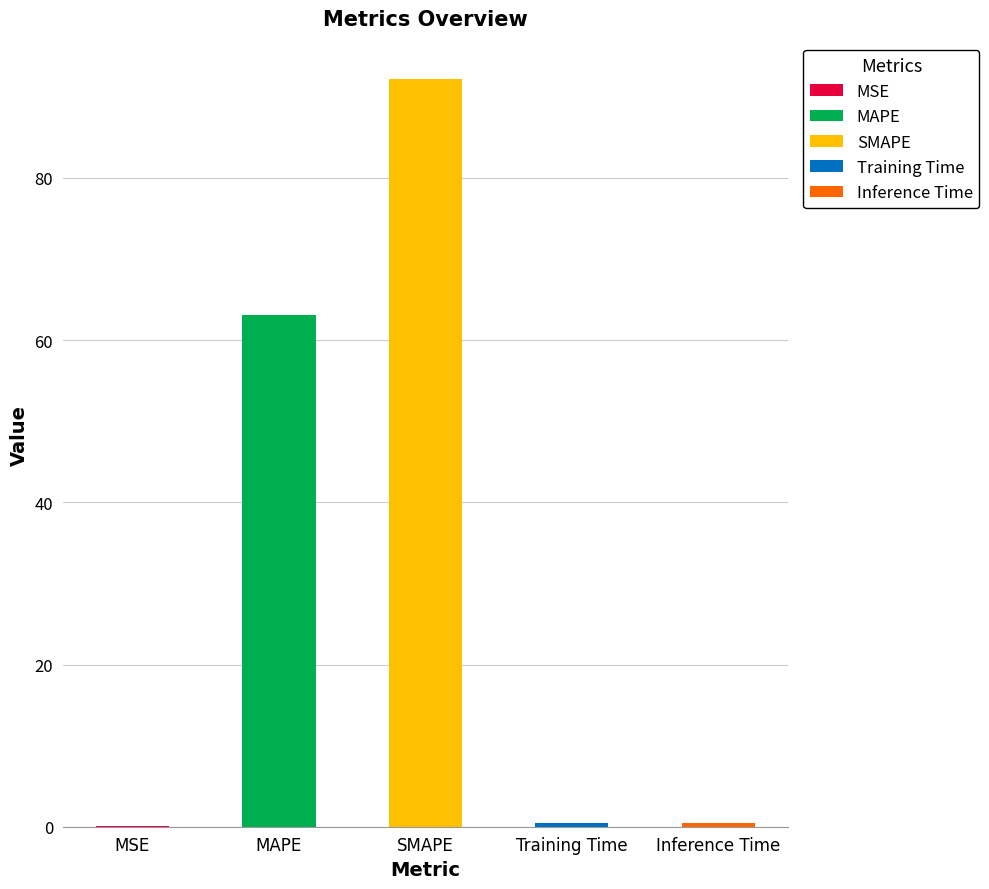

What is the change in value from MAPE to Training Time?

-62.7